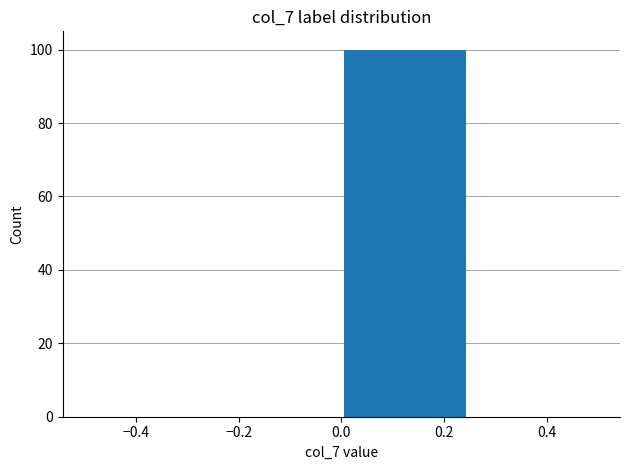

Reading left to right, transcribe this chart: for each bar, give the range it covers on the x-axis and its height. The values are not printed on the chart, so give them approximately, as read against the axis.

-0.50 to -0.25: 0
-0.25 to 0.00: 0
0.00 to 0.25: 100
0.25 to 0.50: 0